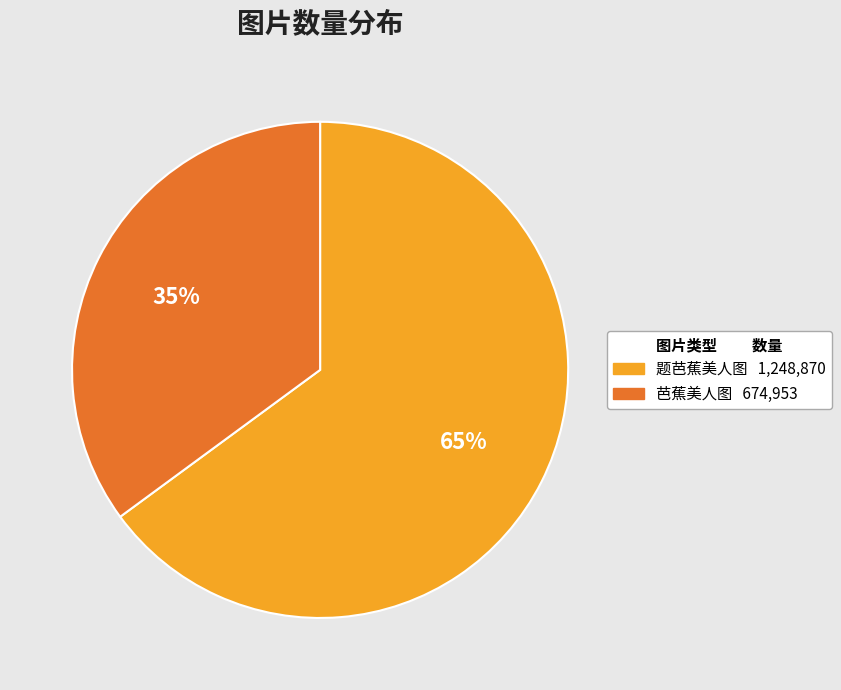

Rank the categories by value from lowest to highest.

芭蕉美人图, 题芭蕉美人图